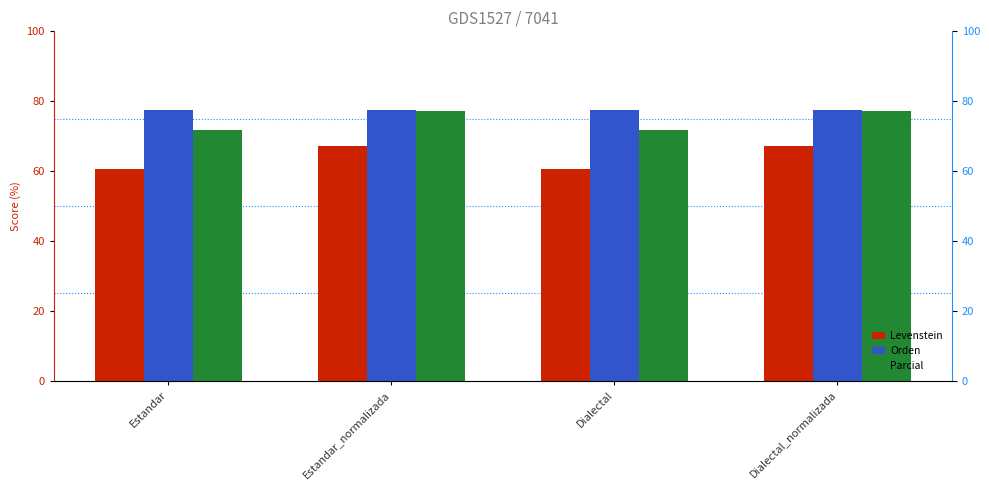

What is the sum of the Levenstein values at Dialectal_normalizada and Estandar?

127.6